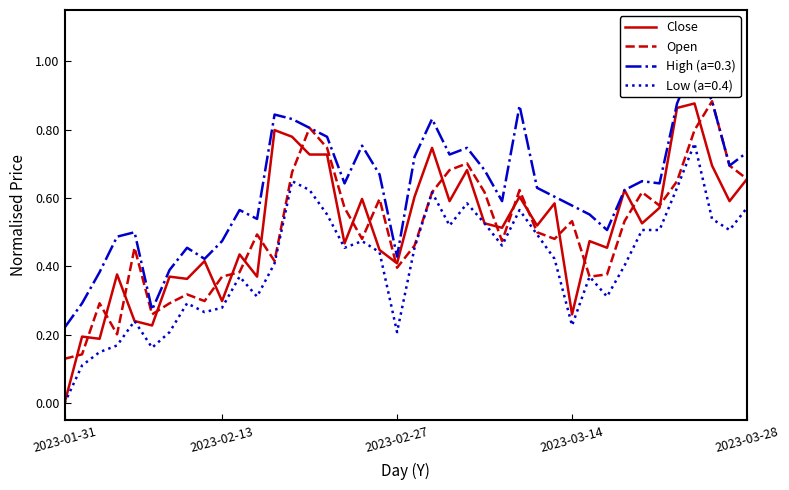

Is the value of Low (a=0.4) at 2023-03-14 greater than the value of Open at 2023-03-28?

No